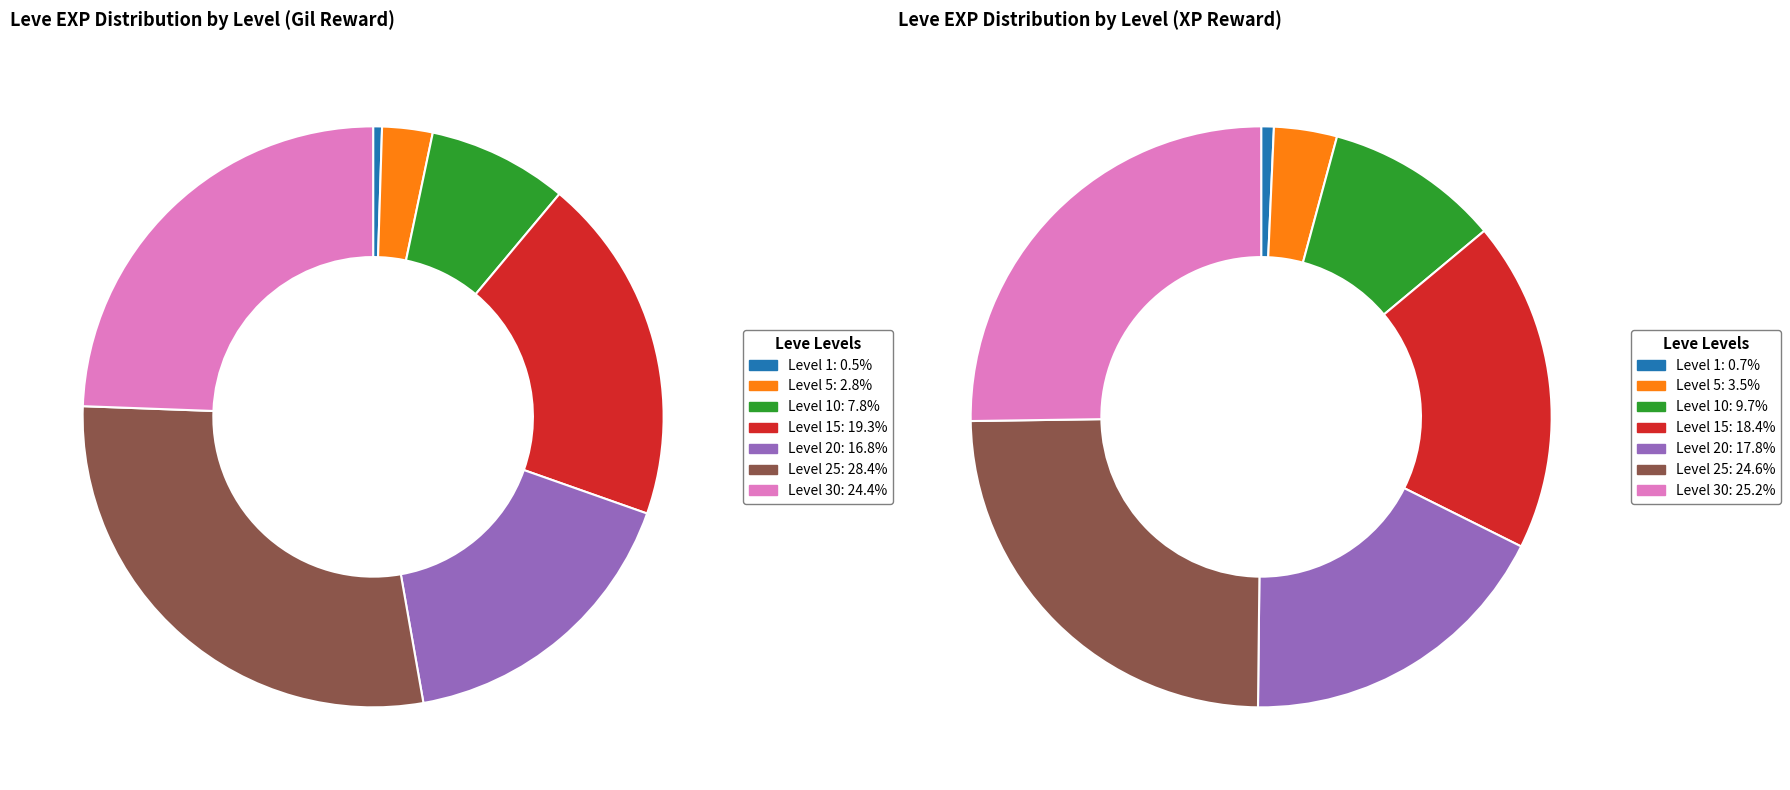

Which has a higher value, Leve Level 5 or Leve Level 1?

Leve Level 5